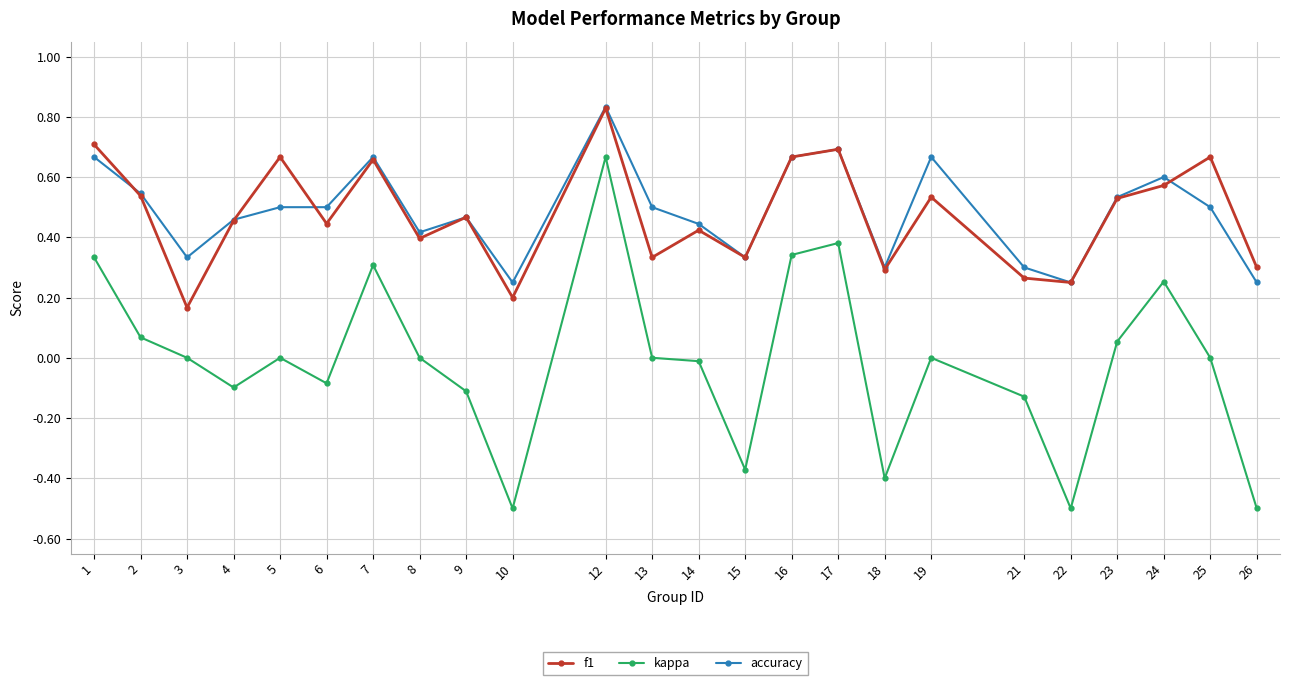

What is the sum of the f1 values at 23 and 19?

1.1